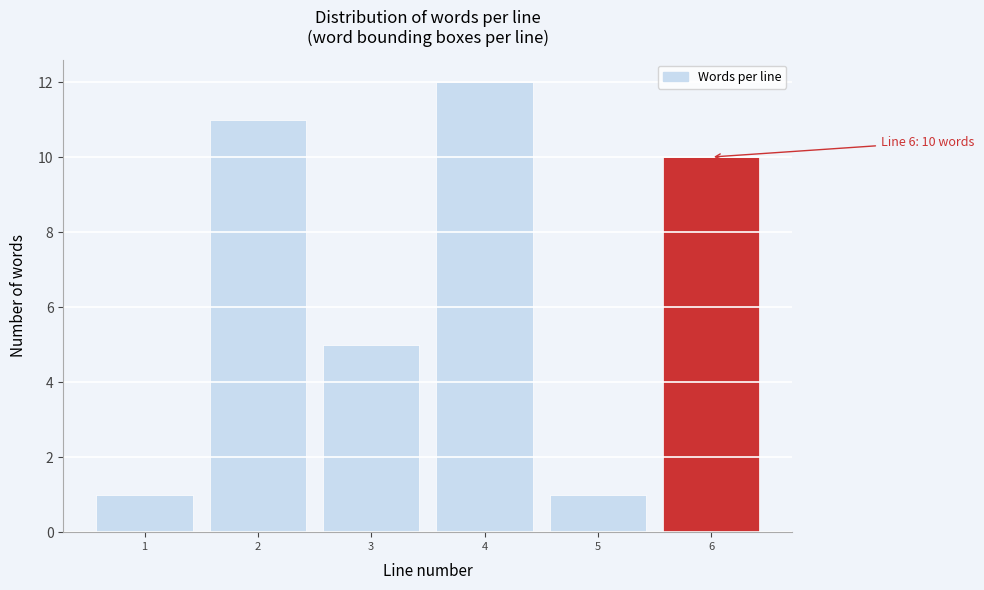

Reading right to left, extract all data points from this chart.

10	1	12	5	11	1